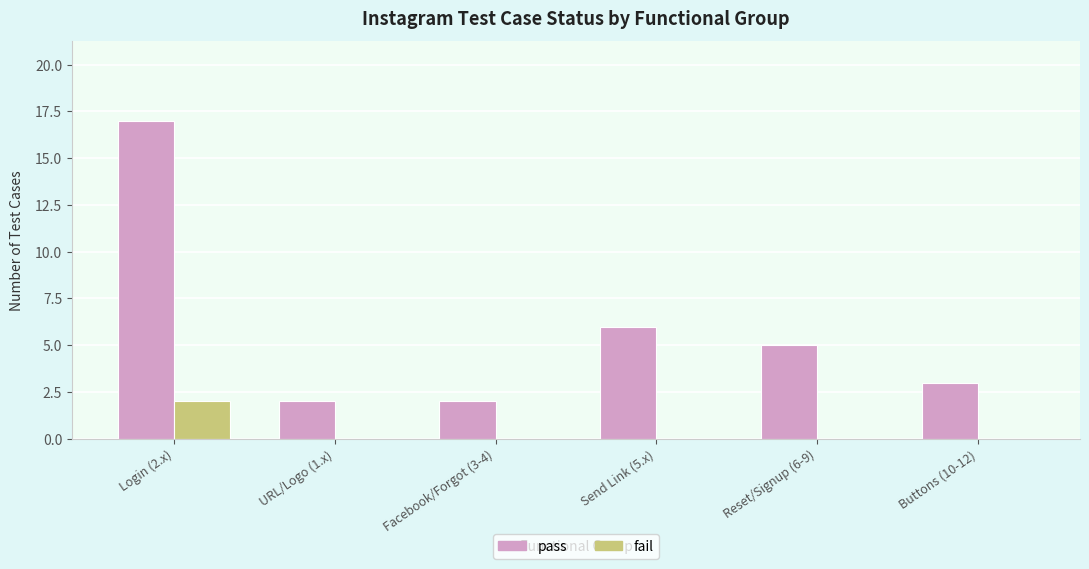

Between URL/Logo (1.x) and Reset/Signup (6-9), which series saw the biggest shift?

pass